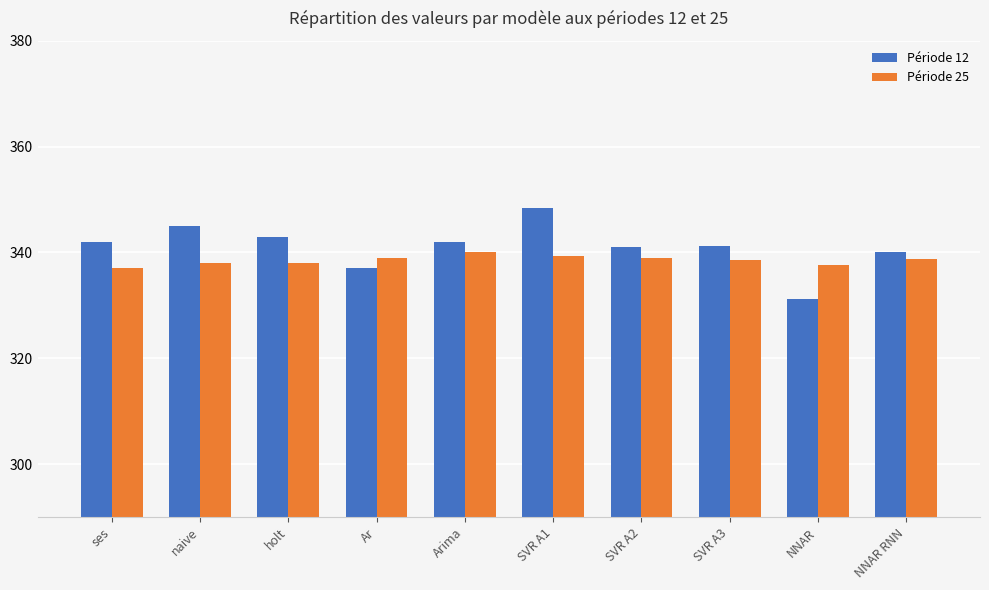

At which category does the chart reach its peak across all series?

SVR A1